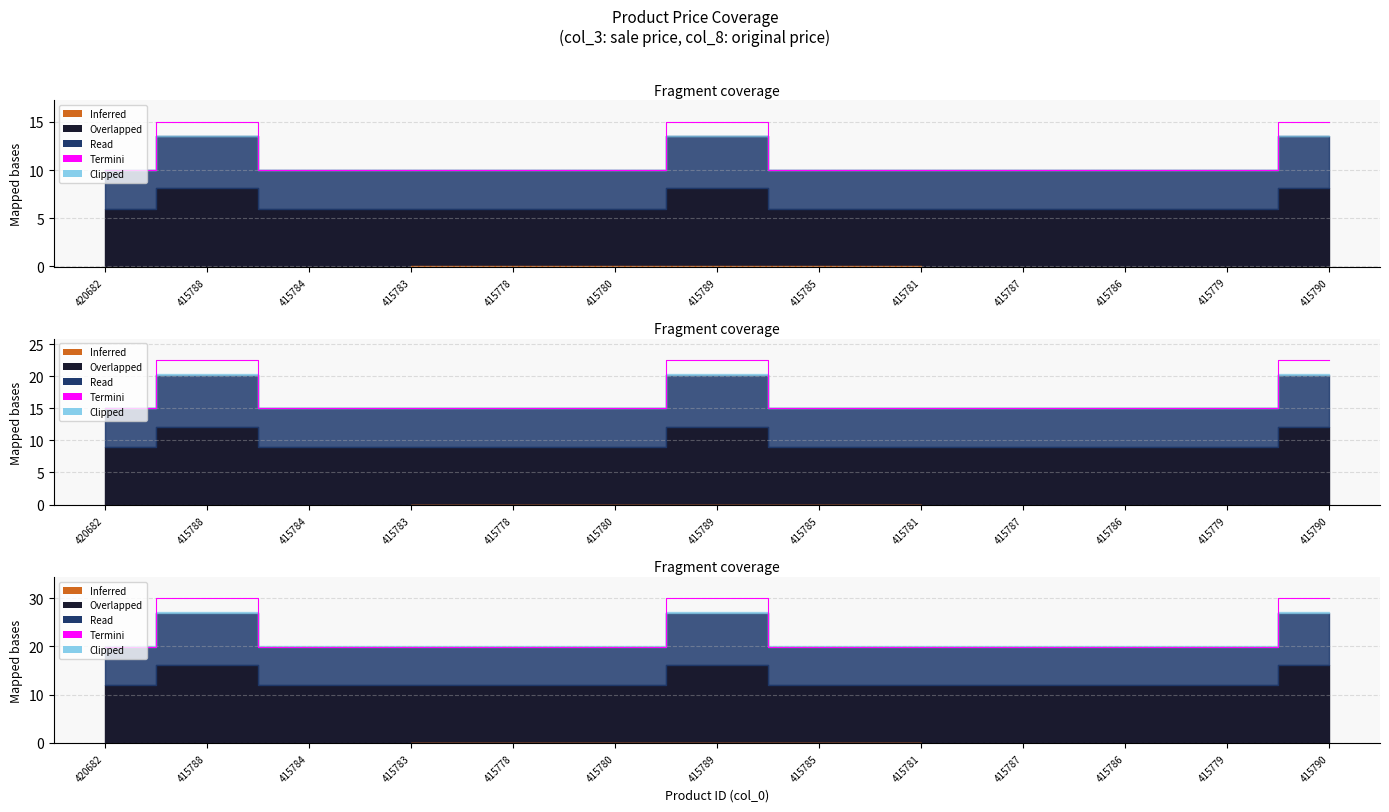

What is the difference between the maximum and minimum values?

10.0